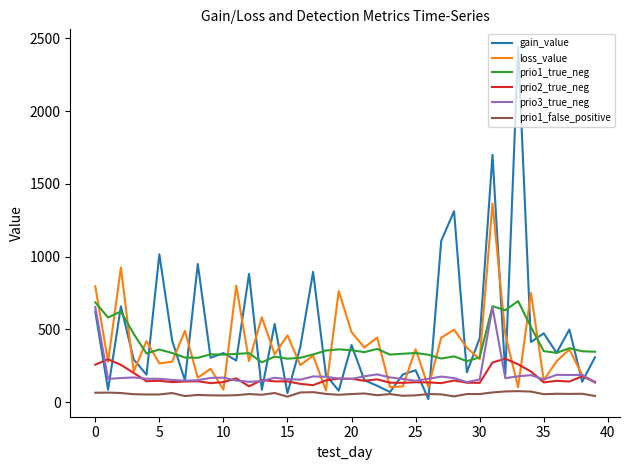

Which series has the widest spread of values?

gain_value